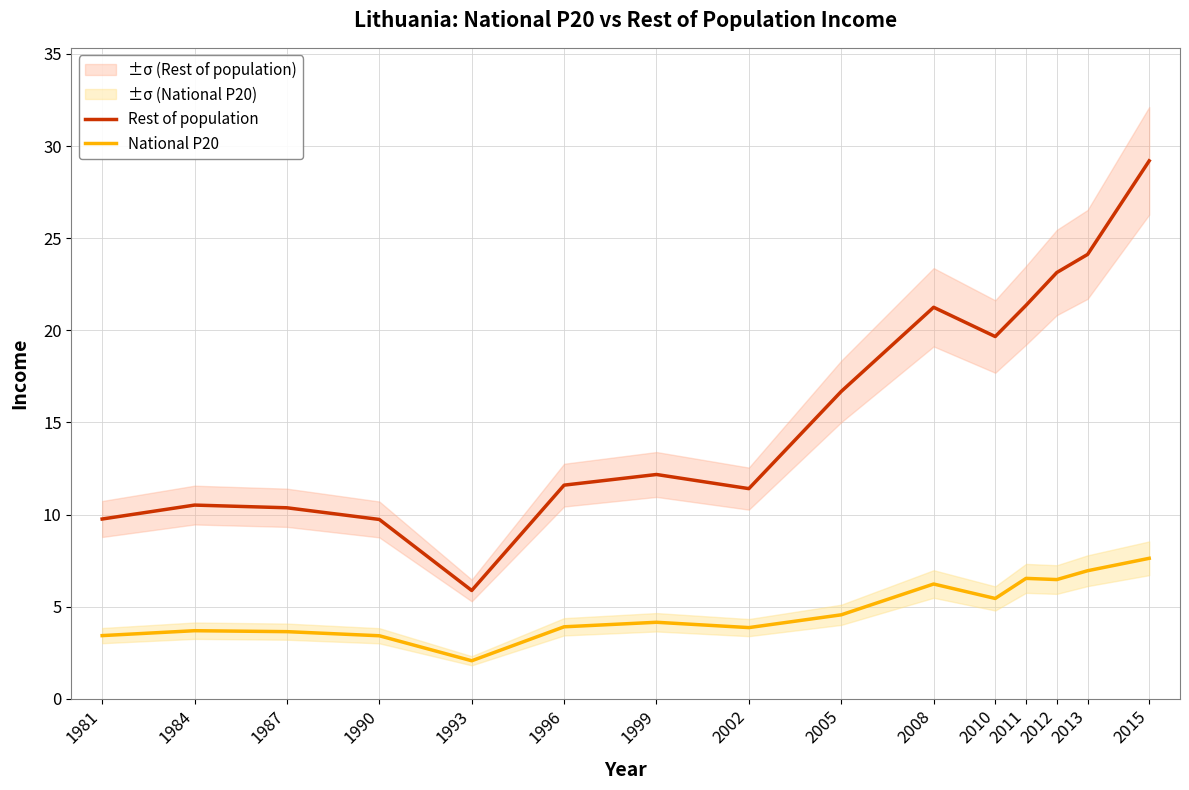

What is the sum of the National P20 values at 1987 and 1999?

7.8